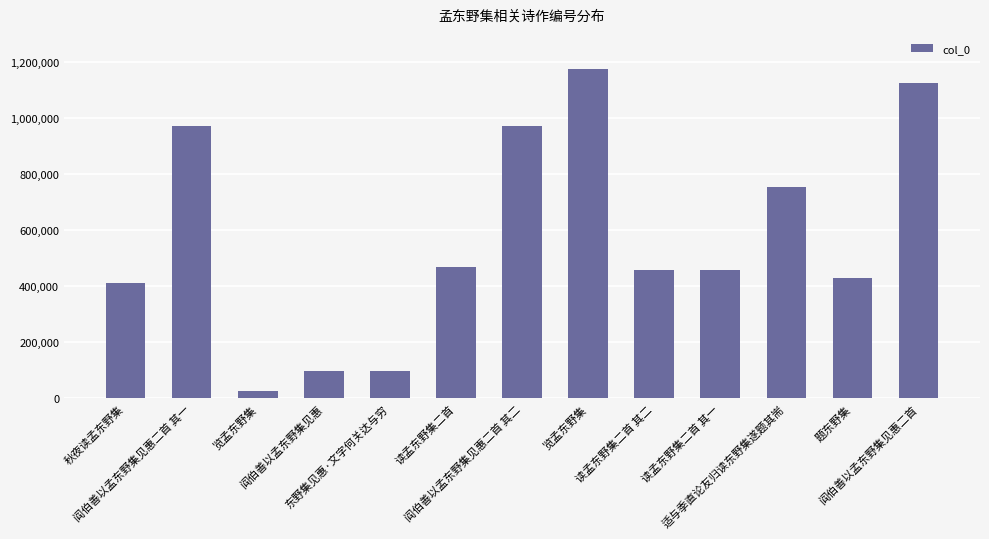

At which category does the chart reach its peak across all series?

览孟东野集